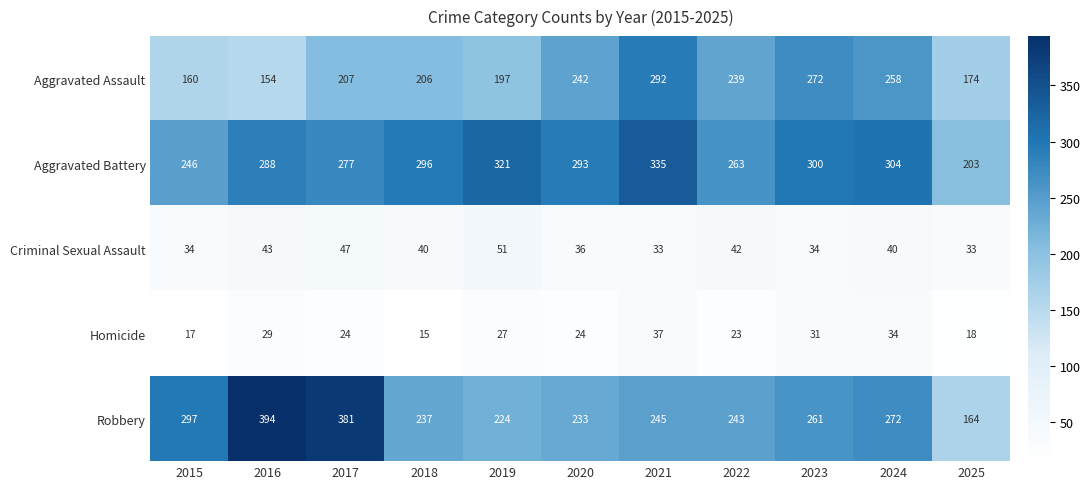

True or false: Criminal Sexual Assault has a value of 17 at 2024.

False